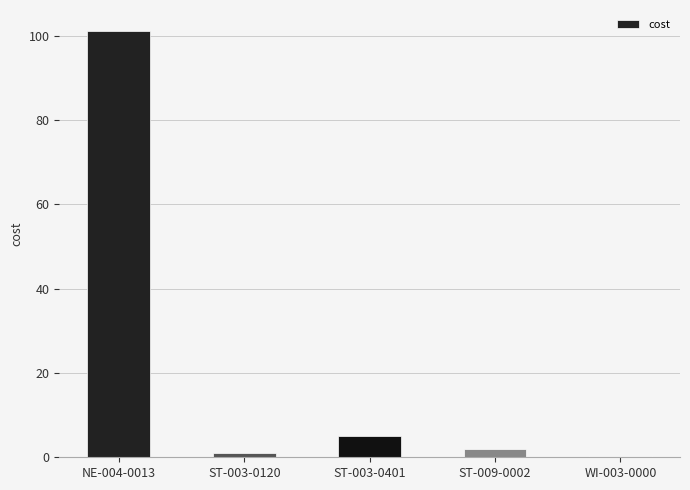

What is the label of the 5th bar from the left?

WI-003-0000